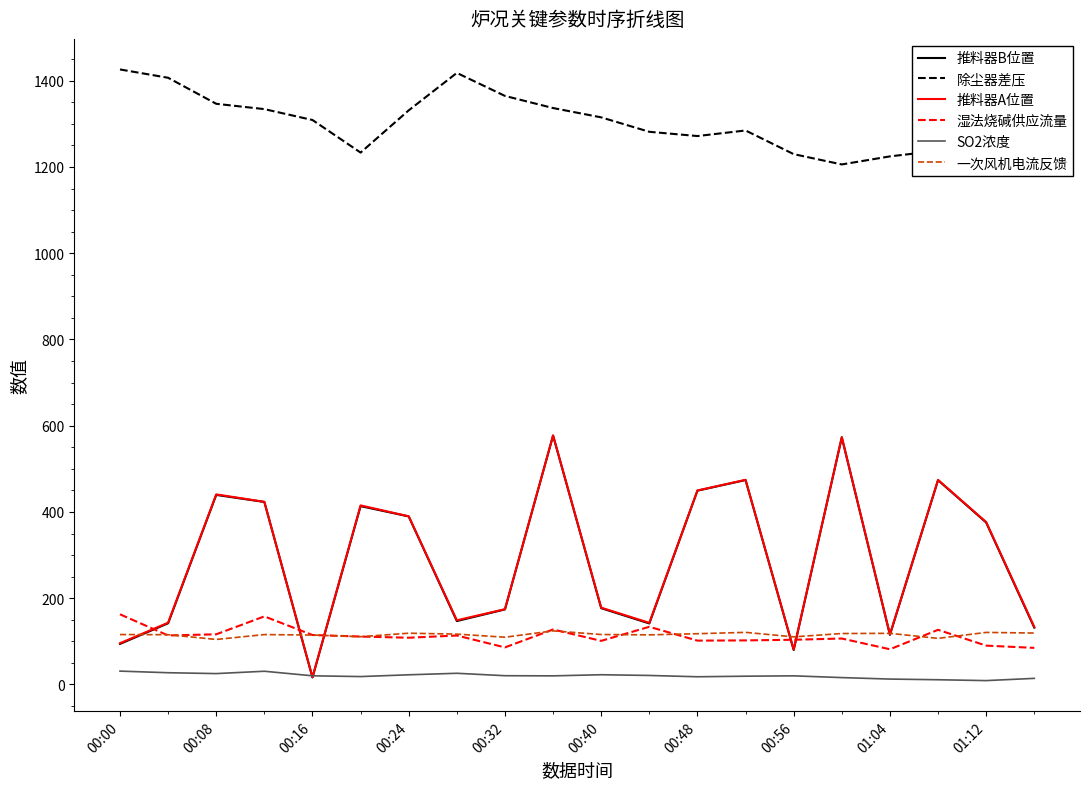

What are all the series names shown in the legend?

推料器B位置, 除尘器差压, 推料器A位置, 湿法烧碱供应流量, SO2浓度, 一次风机电流反馈